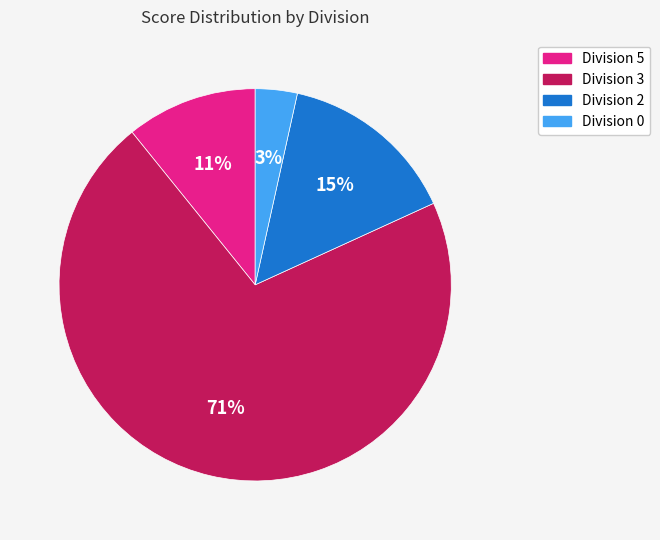

Is there a majority slice in this chart?

Yes